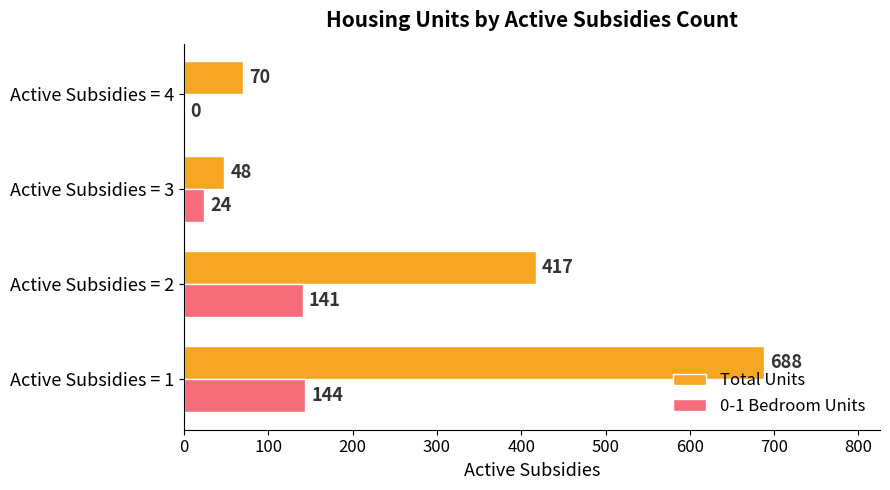

Which series changed the most between Active Subsidies = 1 and Active Subsidies = 3?

Total Units